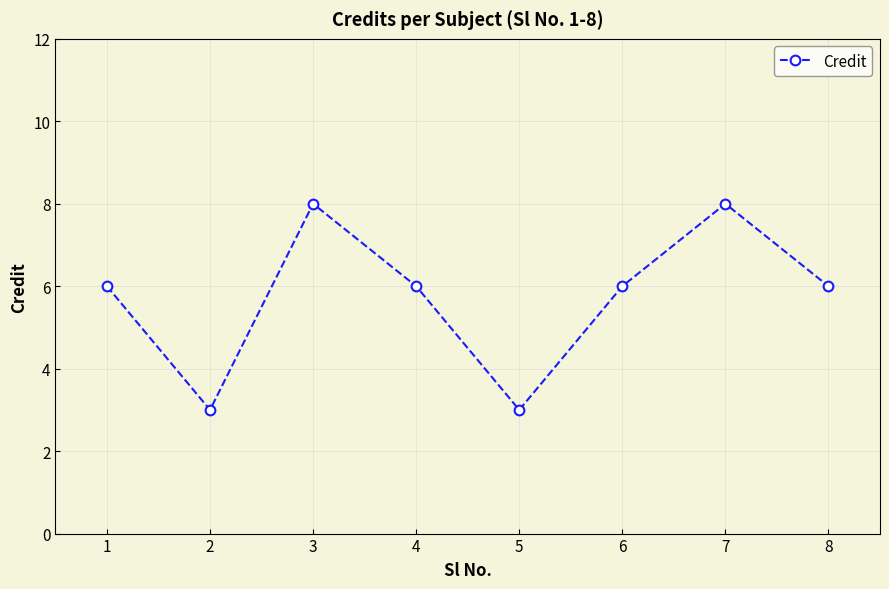

What is the smallest value displayed?

3